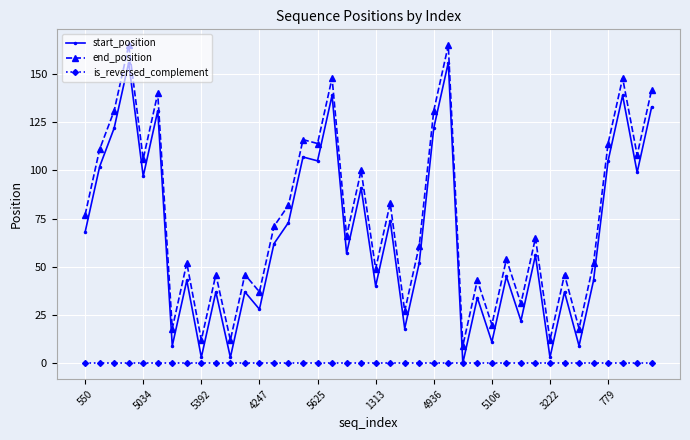

Reading left to right, transcribe all the data shown in this chart.

start_position: 68	102	122	156	97	131	9	43	3	37	3	37	28	62	73	107	105	139	57	91	40	74	18	52	122	156	0	34	11	45	22	56	3	37	9	43	105	139	99	133
end_position: 77	111	131	165	106	140	18	52	12	46	12	46	37	71	82	116	114	148	66	100	49	83	27	61	131	165	9	43	20	54	31	65	12	46	18	52	114	148	108	142
is_reversed_complement: 0	0	0	0	0	0	0	0	0	0	0	0	0	0	0	0	0	0	0	0	0	0	0	0	0	0	0	0	0	0	0	0	0	0	0	0	0	0	0	0